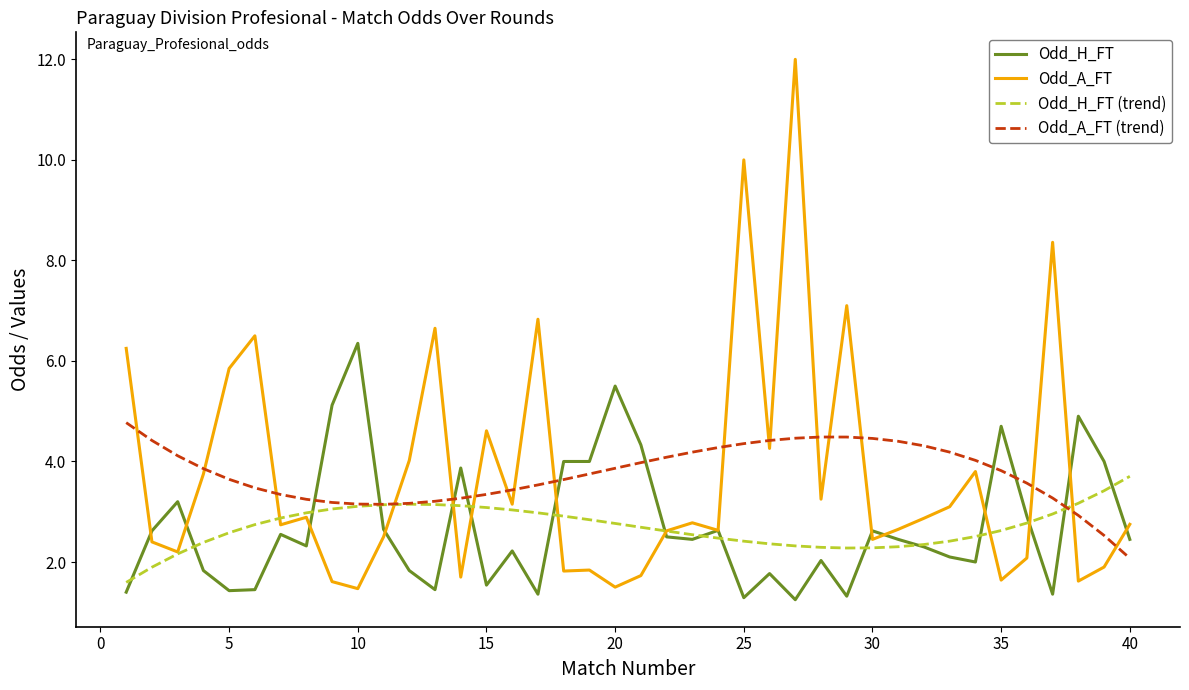

What is the minimum value for Odd_A_FT?

1.5